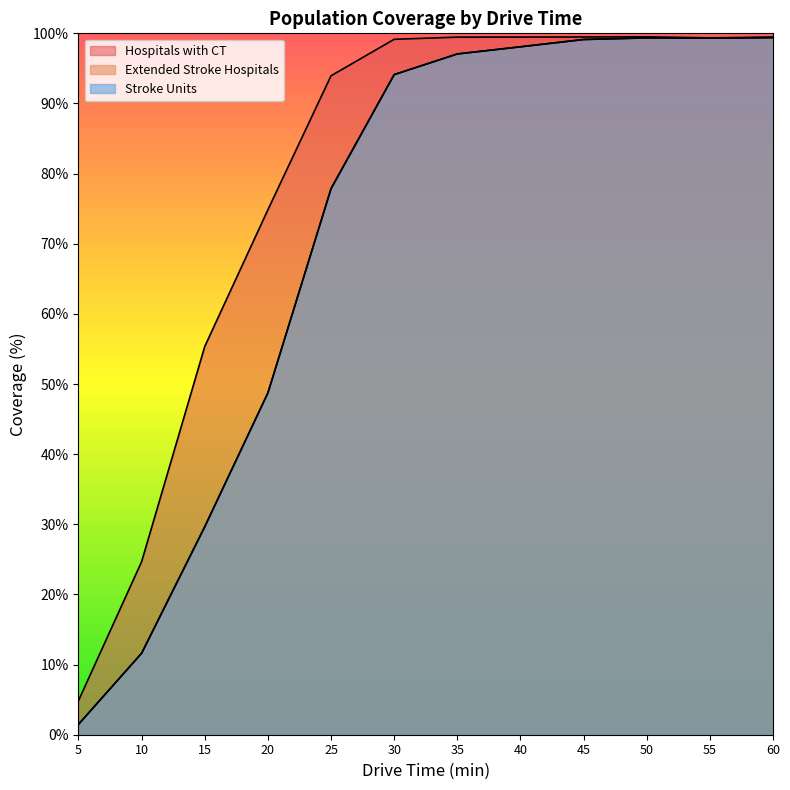

True or false: Extended Stroke Hospitals has more than 1 interior local peaks.

False